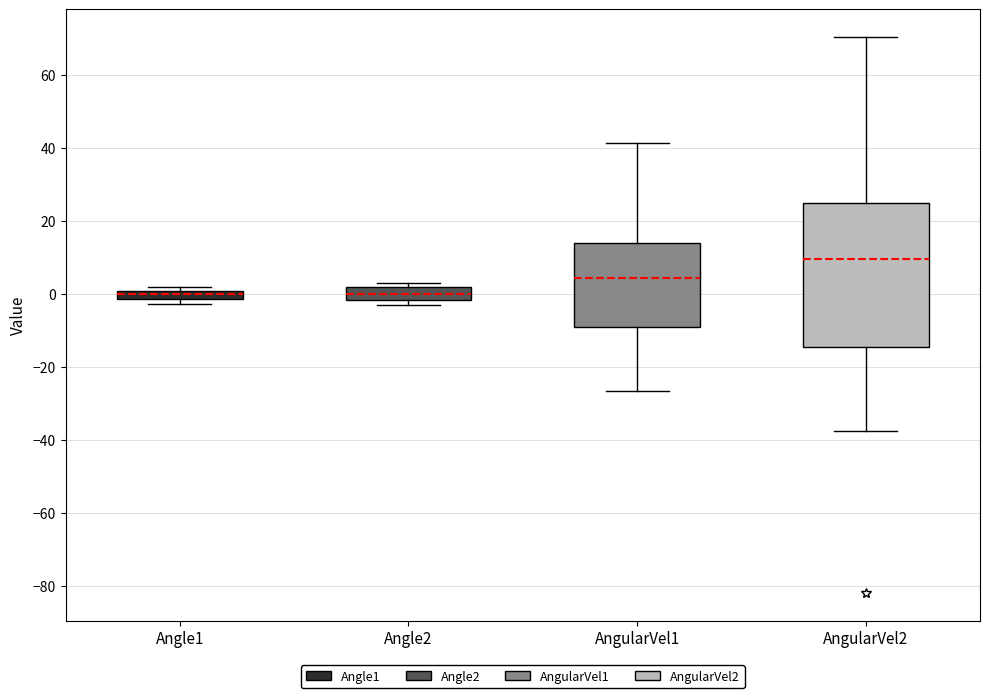

Where is the upper edge of the box for Angle2 on the y-axis? The values are not printed on the chart, so give them approximately, as read against the axis.

2